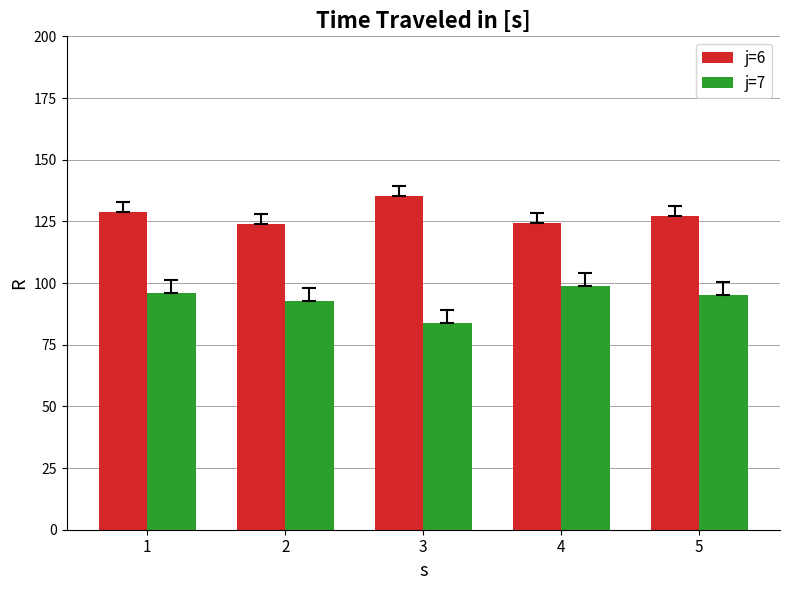

How many bars are there in each group?

2